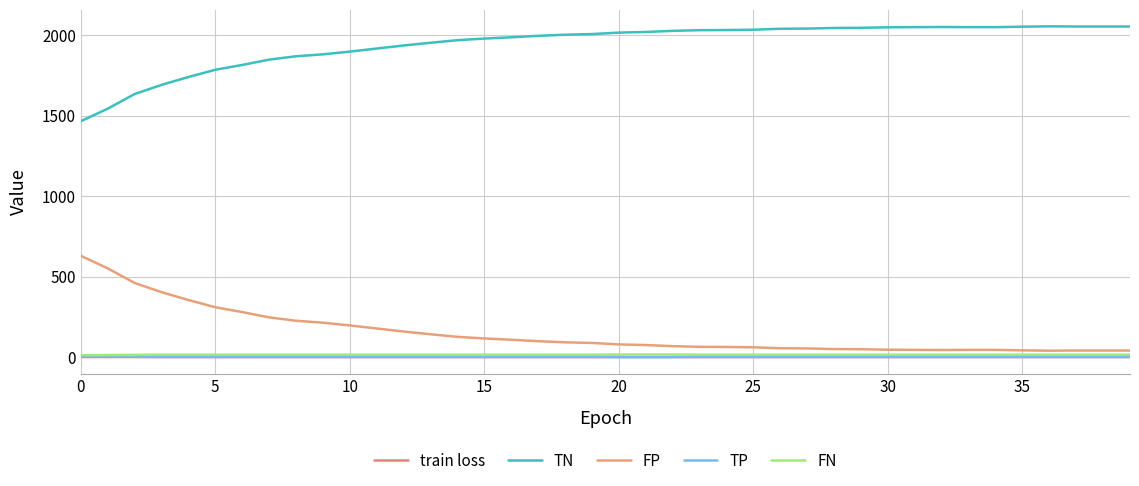

True or false: TN and FP cross at least once.

False